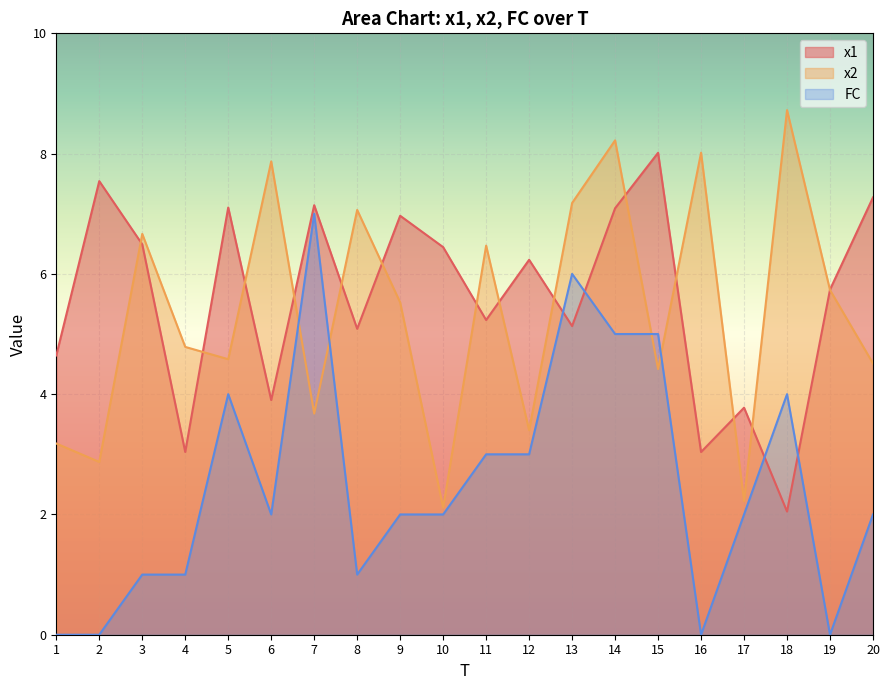

Reading left to right, list all the values displayed in this chart.

x1: 4.6	7.5	6.5	3.0	7.1	3.9	7.1	5.1	7.0	6.4	5.2	6.2	5.1	7.1	8.0	3.0	3.8	2.0	5.7	7.3
x2: 3.2	2.9	6.7	4.8	4.6	7.9	3.7	7.1	5.5	2.1	6.5	3.4	7.2	8.2	4.4	8.0	2.2	8.7	5.7	4.5
FC: 0.0	0.0	1.0	1.0	4.0	2.0	7.0	1.0	2.0	2.0	3.0	3.0	6.0	5.0	5.0	0.0	2.0	4.0	0.0	2.0